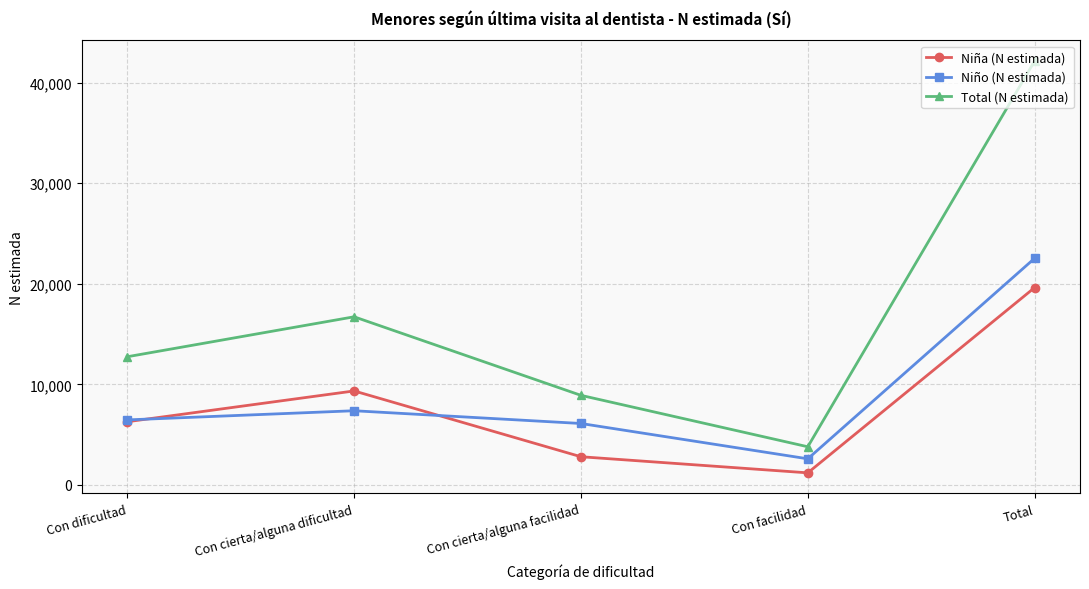

Does the chart display data point markers on the line(s)?

Yes